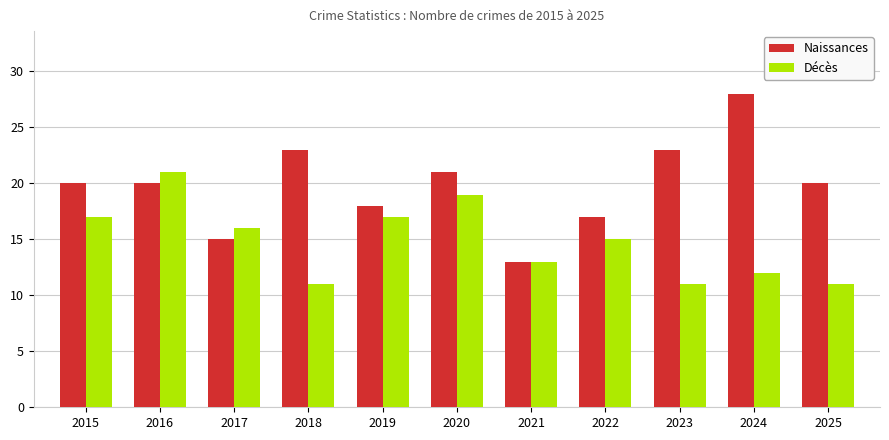

What is the total value across all series at 2016?

41